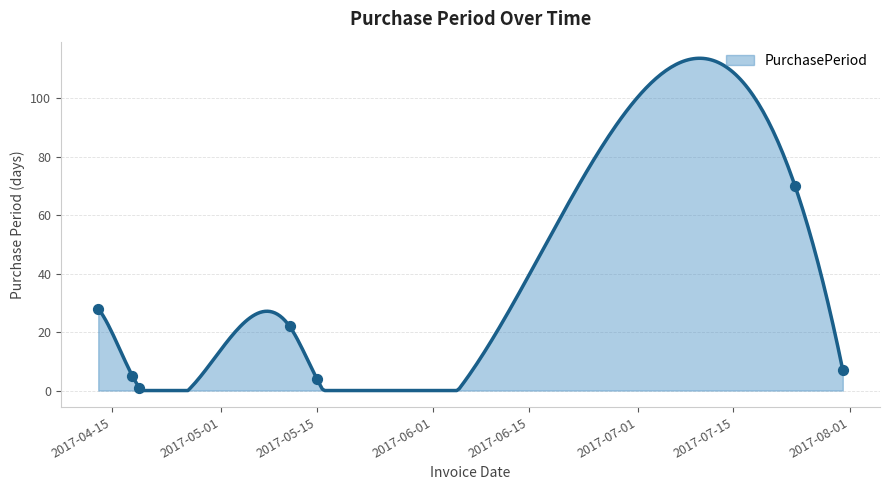

Approximately how many times larger is the value at 2017-04-13 compared to 2017-05-15?

7.0